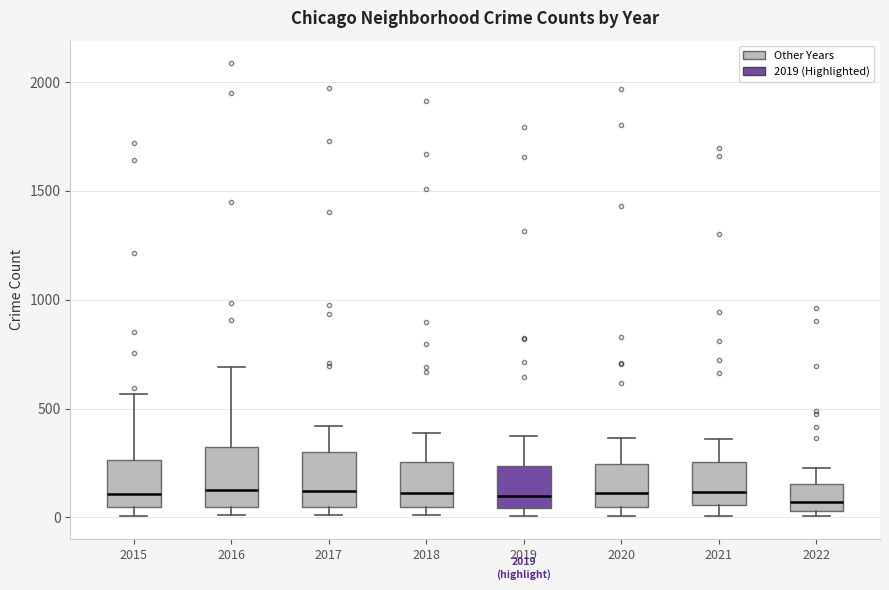

Reading left to right, transcribe this box plot: for each box, give where its median line is, the range the box spans, and where its two whiskers end, as read against the y-axis. The values are not printed on the chart, so give them approximately, as read against the axis.

2015: median 100, box 50 to 250, whiskers 0 to 550
2016: median 150, box 50 to 300, whiskers 0 to 700
2017: median 100, box 50 to 300, whiskers 0 to 400
2018: median 100, box 50 to 250, whiskers 0 to 400
2019: median 100, box 50 to 250, whiskers 0 to 400
2020: median 100, box 50 to 250, whiskers 0 to 350
2021: median 100, box 50 to 250, whiskers 0 to 350
2022: median 50 (just above the box's lower edge), box 50 to 150, whiskers 0 to 250